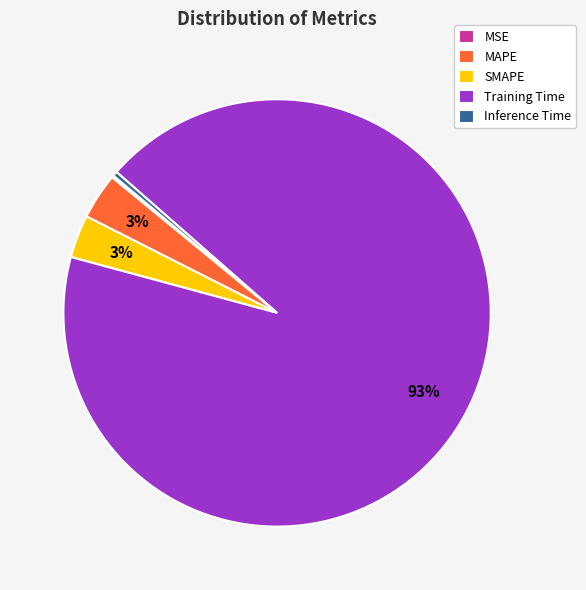

Which category has the biggest portion of the pie?

Training Time